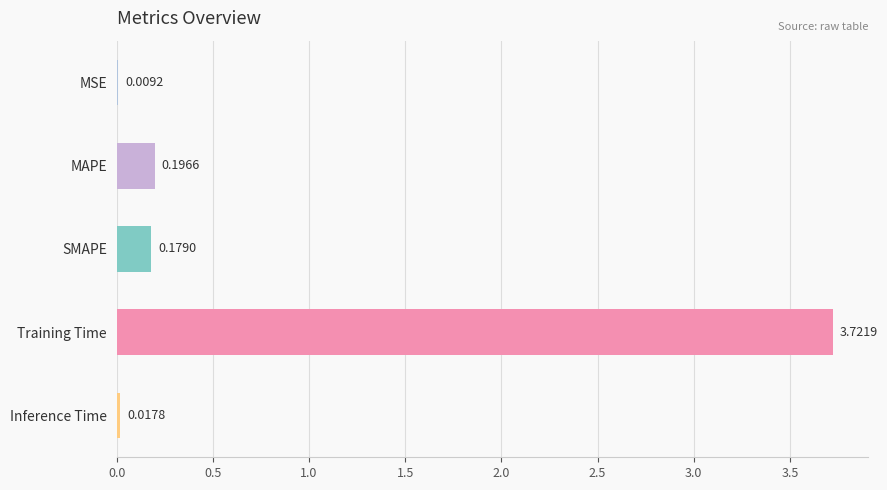

What is the sum of all values?

4.1